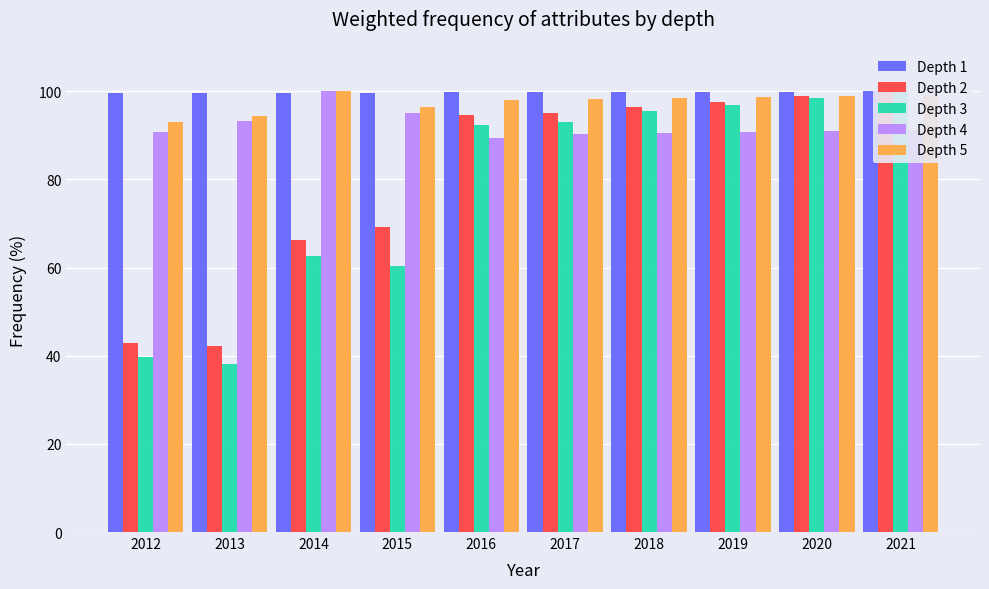

How many values in the Depth 2 series are below 95?

5